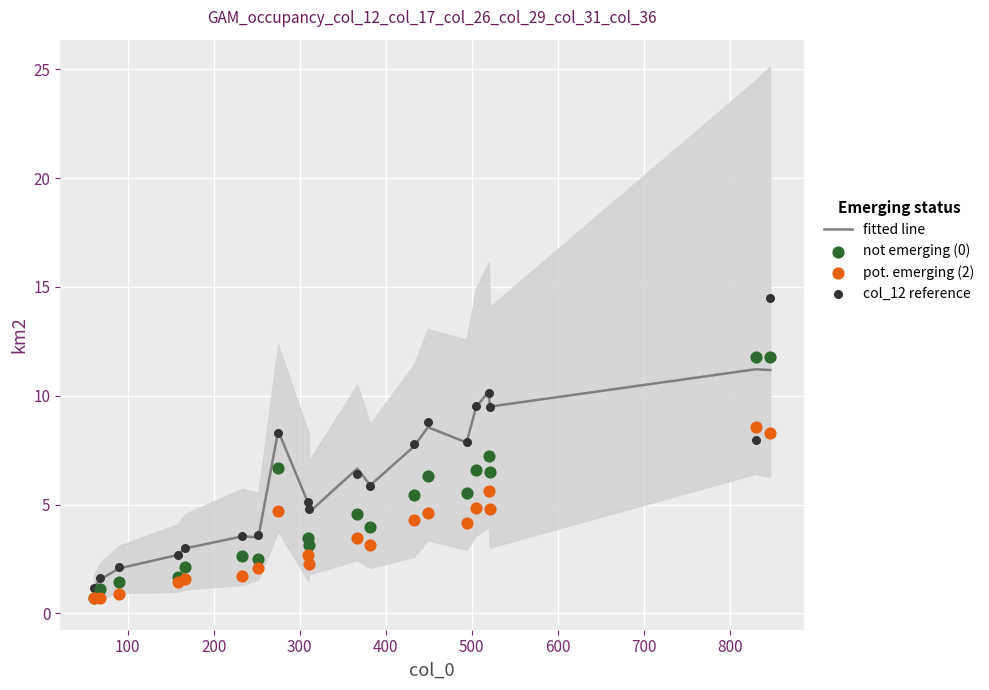

At how many categories does at least one series exceed 6?

10